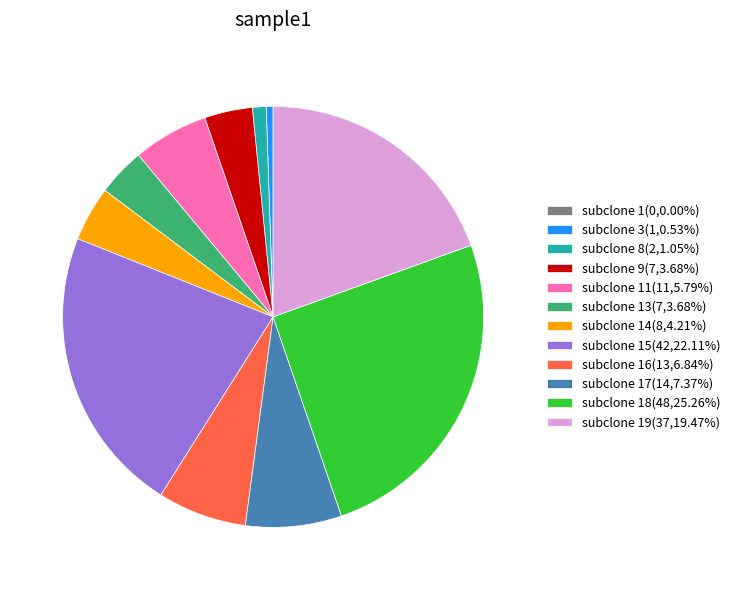

Do subclone 13(7,3.68%) and subclone 16(13,6.84%) together represent more than half of the pie?

No